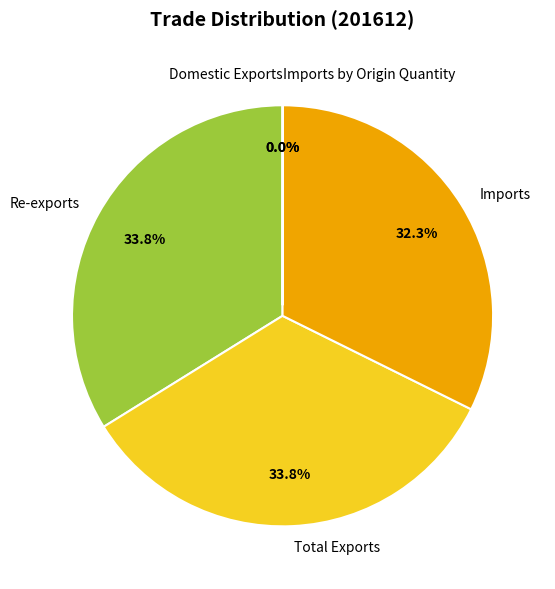

Is there a majority slice in this chart?

No